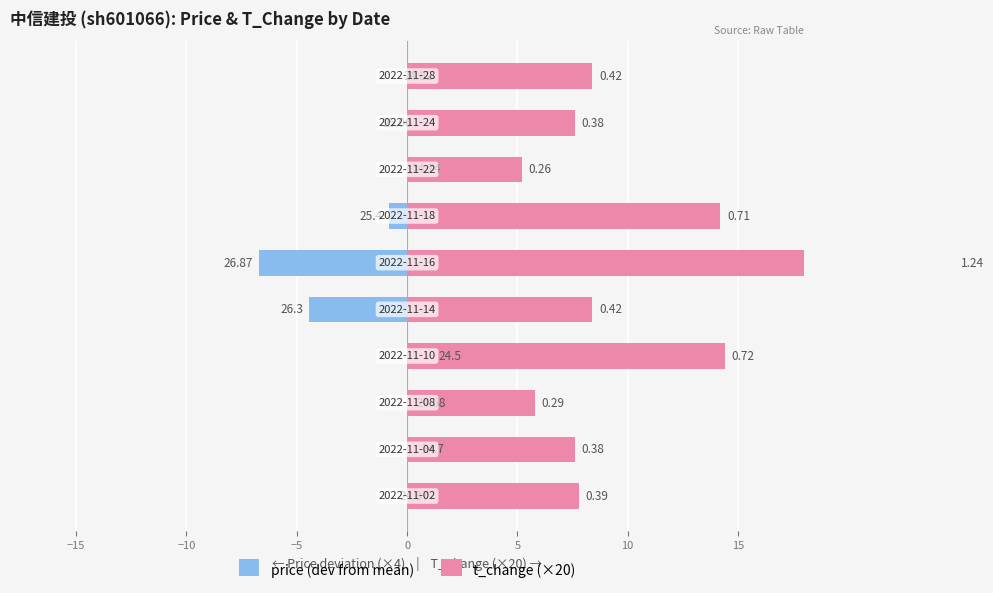

List the series in order of their peak value, highest first.

t_change (×20), price (dev from mean)